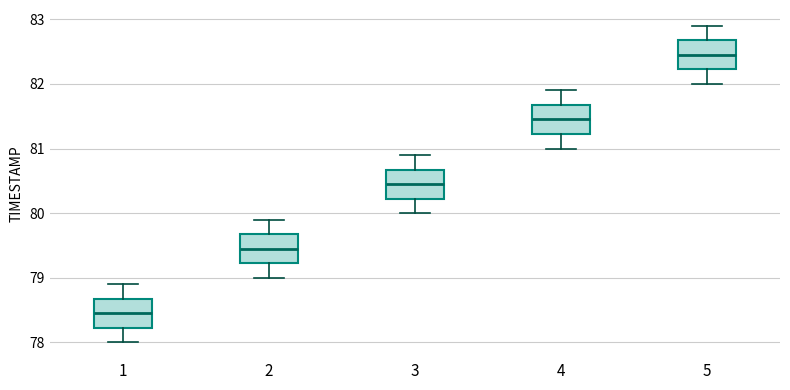

Where does the upper whisker of the box at x = 5 end on the y-axis? The values are not printed on the chart, so give them approximately, as read against the axis.

82.9